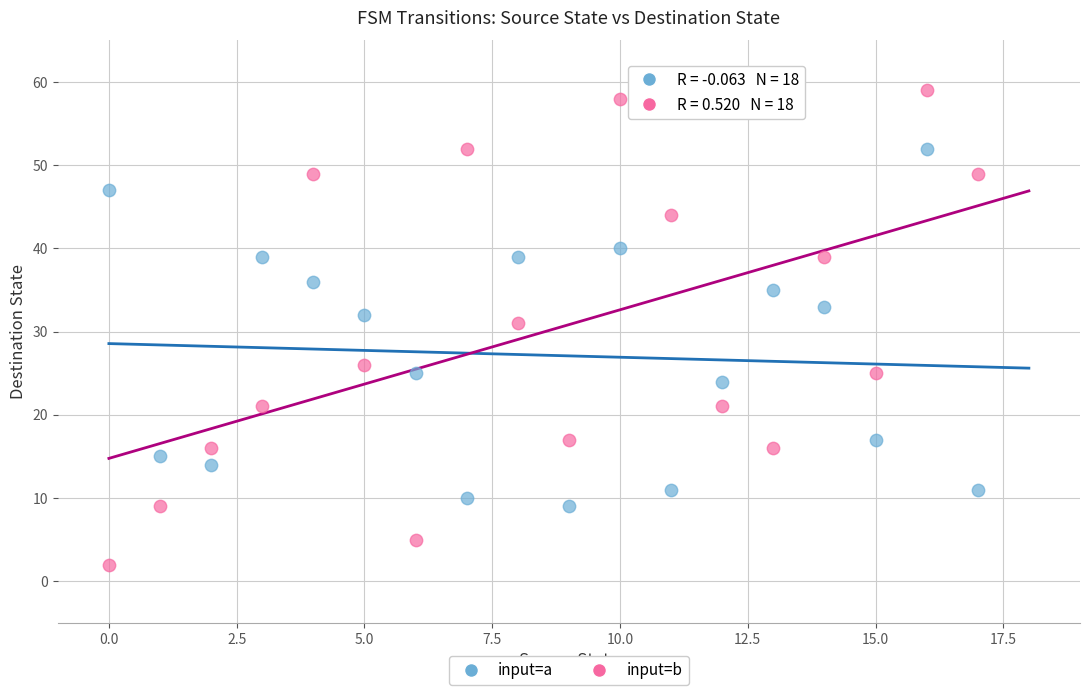

Across all data points, what is the range of Y values (max minus min)?

57